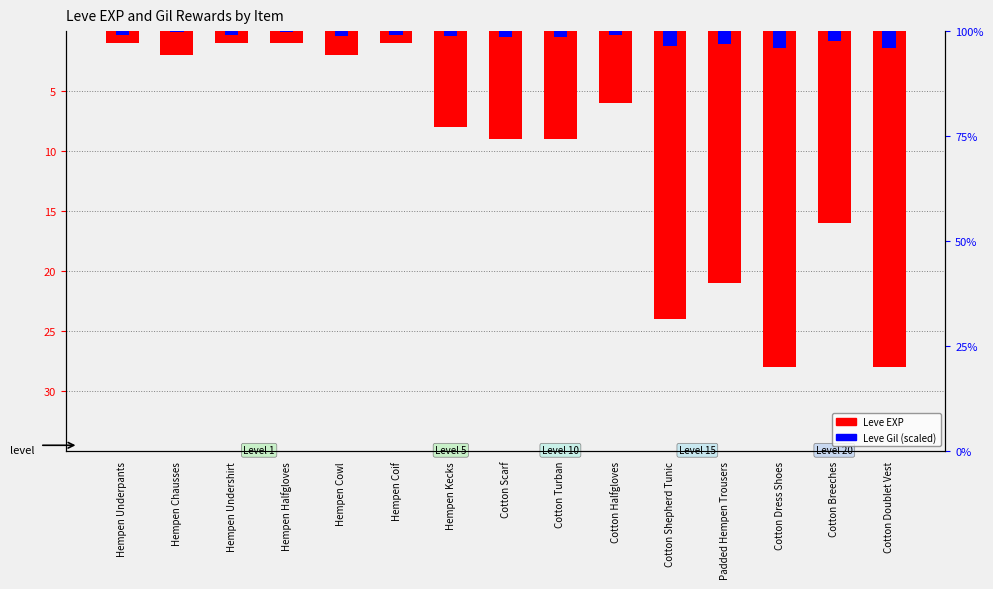

What is the sum of all Leve Gil (scaled) values?

-9.3